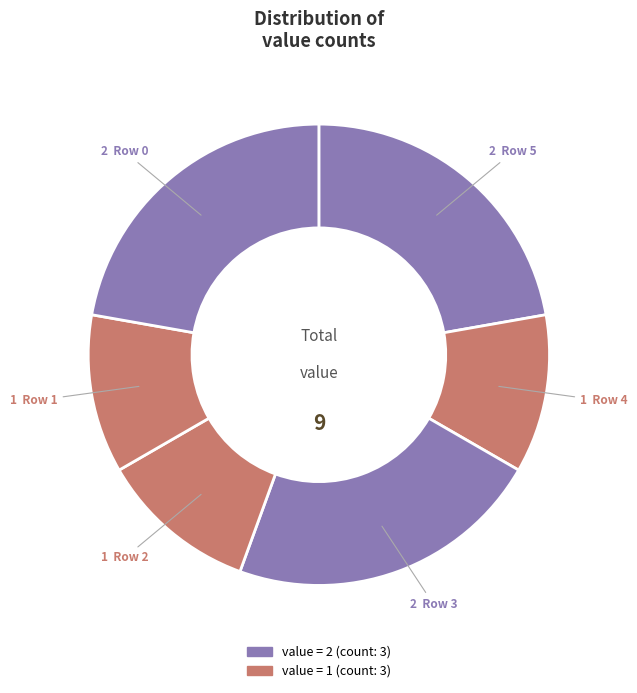

How many slices are in this pie chart?

6